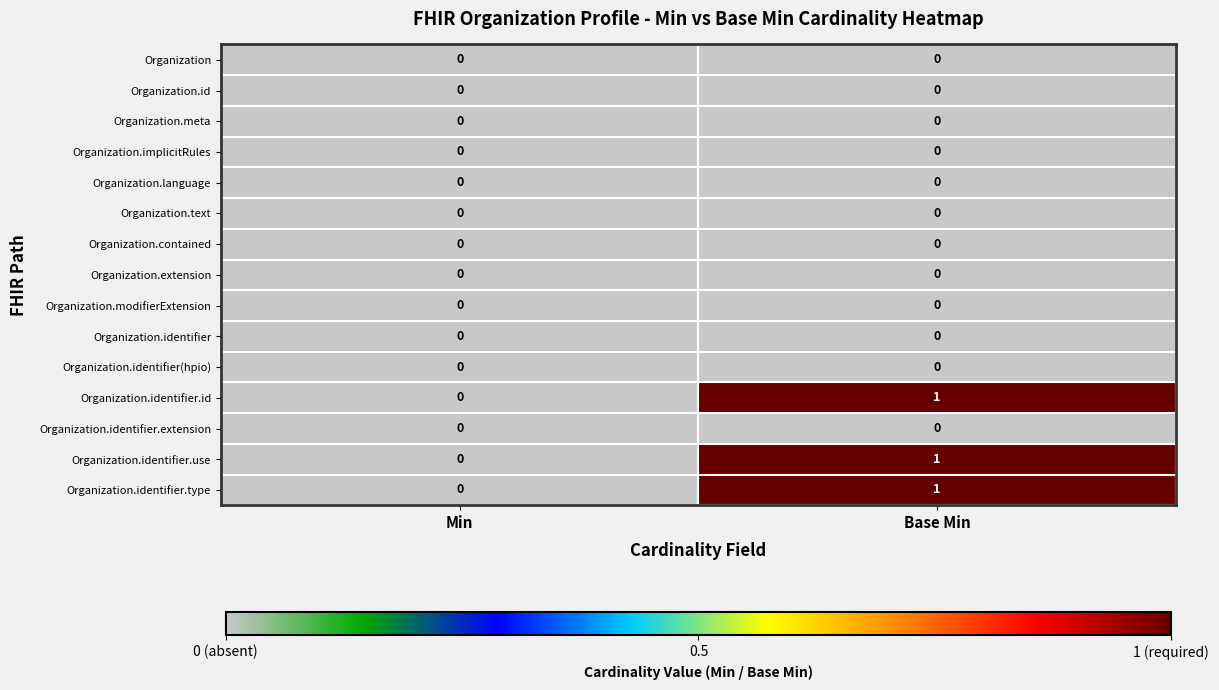

Which label corresponds to the largest value in the chart?

Base Min